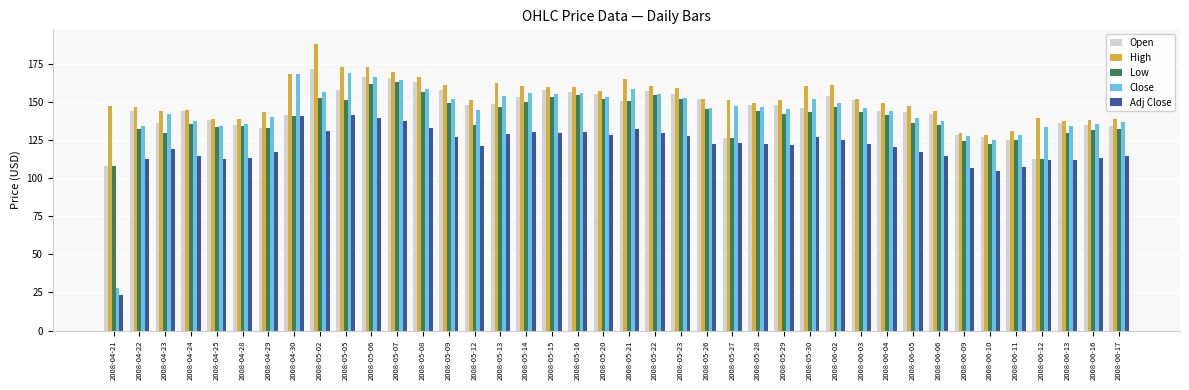

Is it true that Low equals 133.0 at 2008-04-29?

True